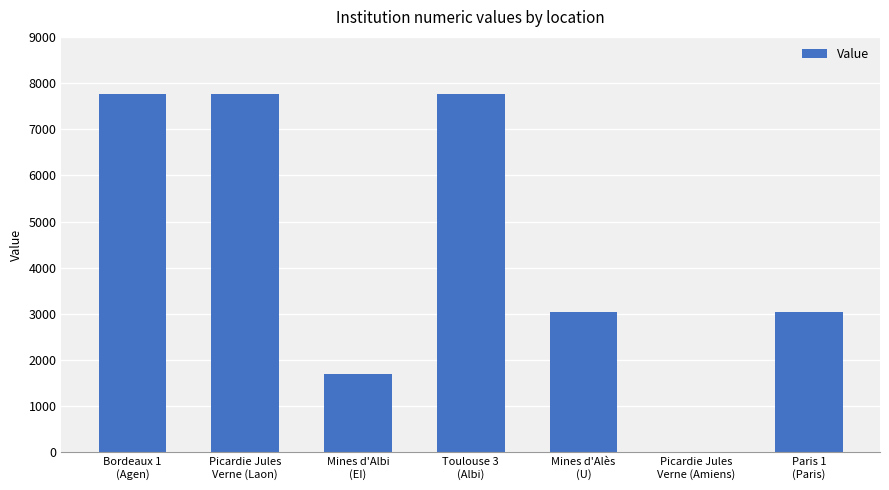

Read the value at Mines d'Alès
(U), to the nearest 50.

3050